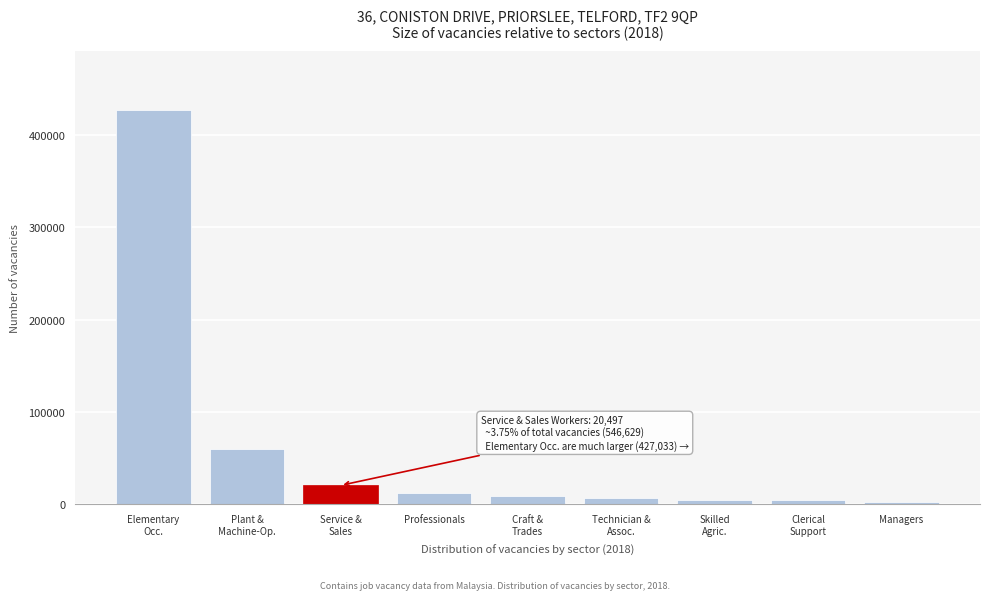

What is the difference between the maximum and minimum values?

424887